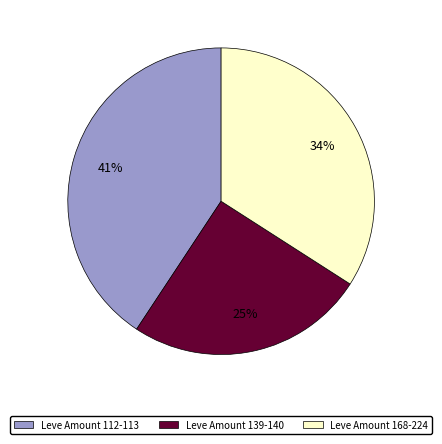

Is there a majority slice in this chart?

No